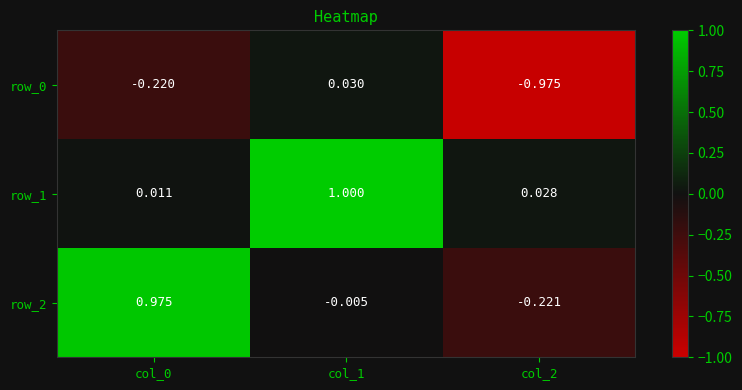

What is the difference between the highest and lowest values at col_2?

1.0